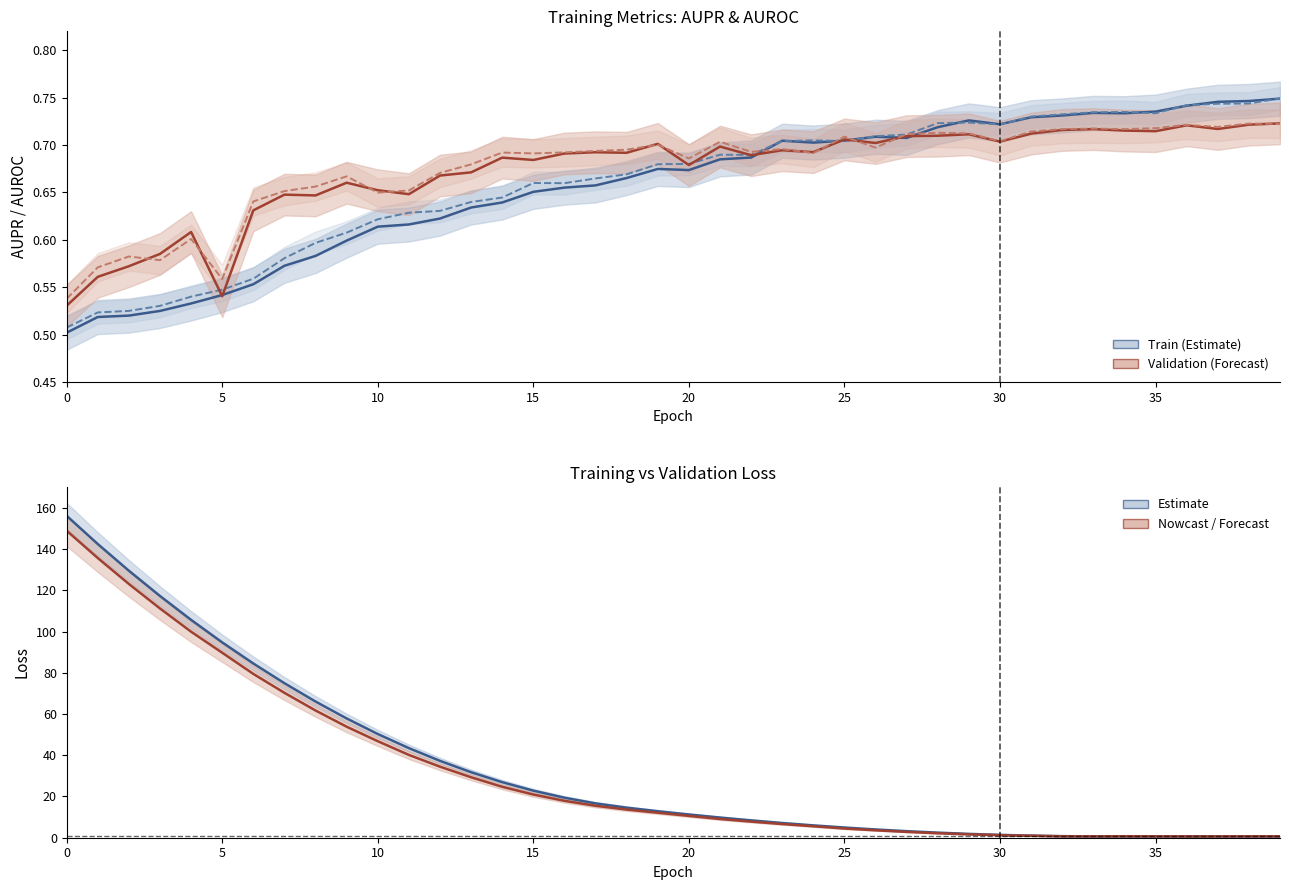

Rank the series at 5 from highest to lowest value.

loss, val_loss, val_AUROC, AUROC, AUPR, val_AUPR